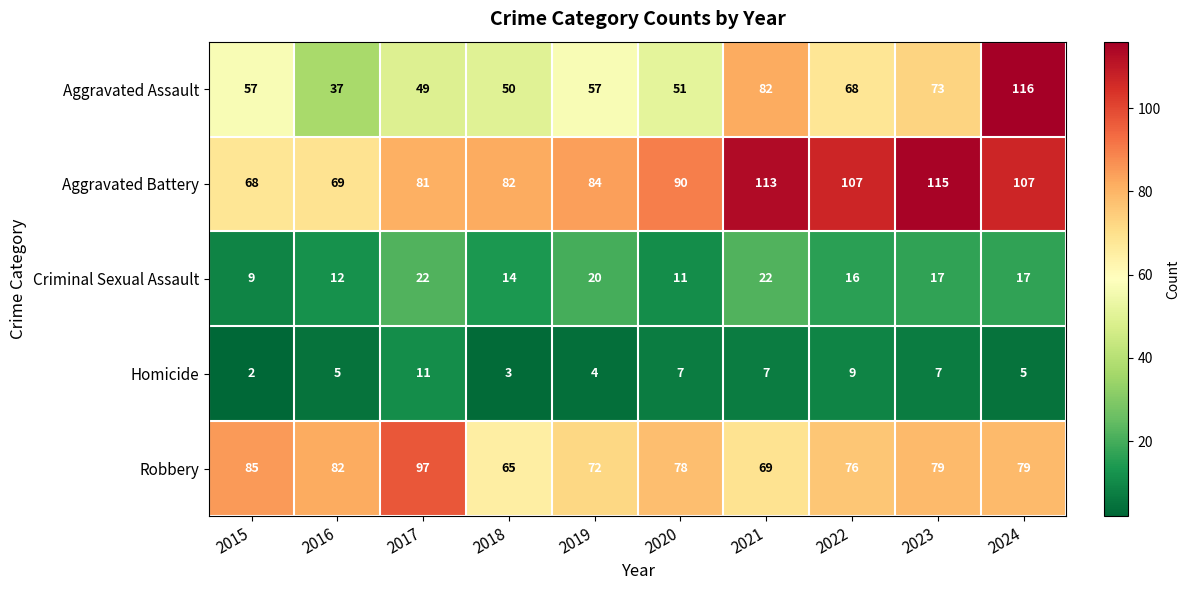

Which series has the widest spread of values?

Aggravated Assault